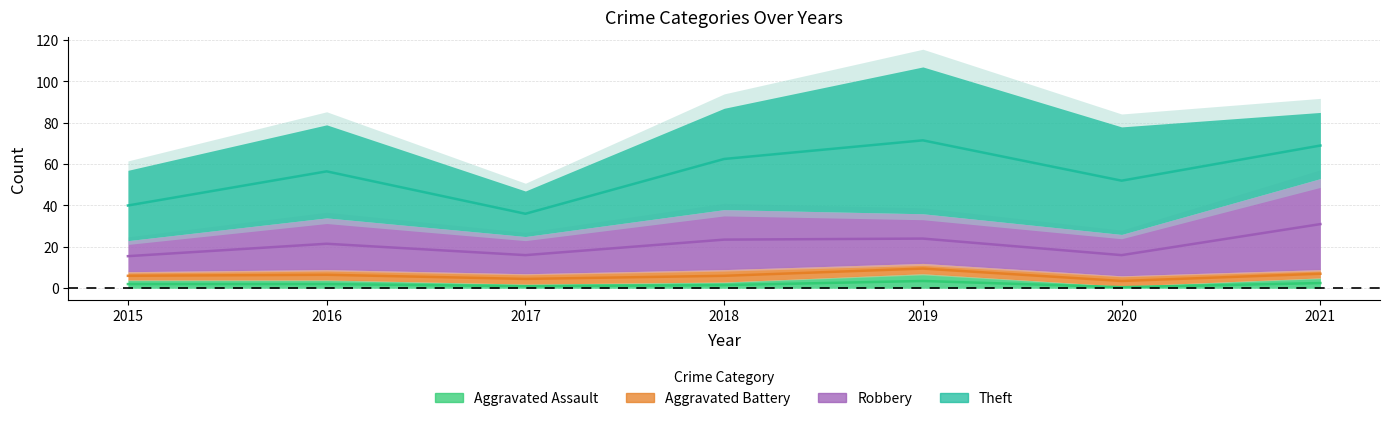

True or false: Aggravated Battery has a value of 2 at 2017.

False